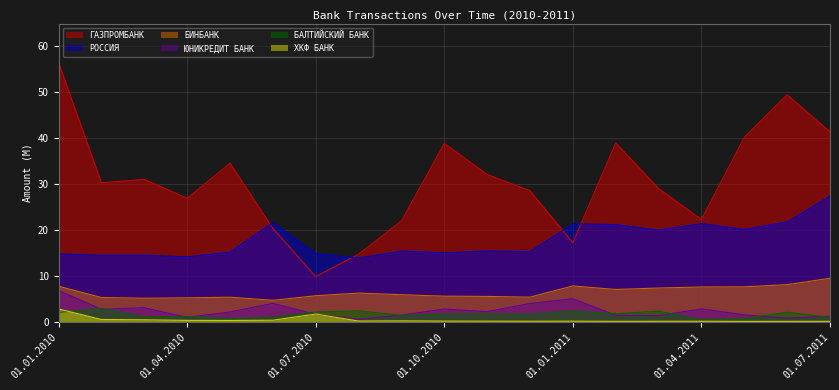

In ЮНИКРЕДИТ БАНК, how many points are higher than both neighbors (excluding endpoints)?

5